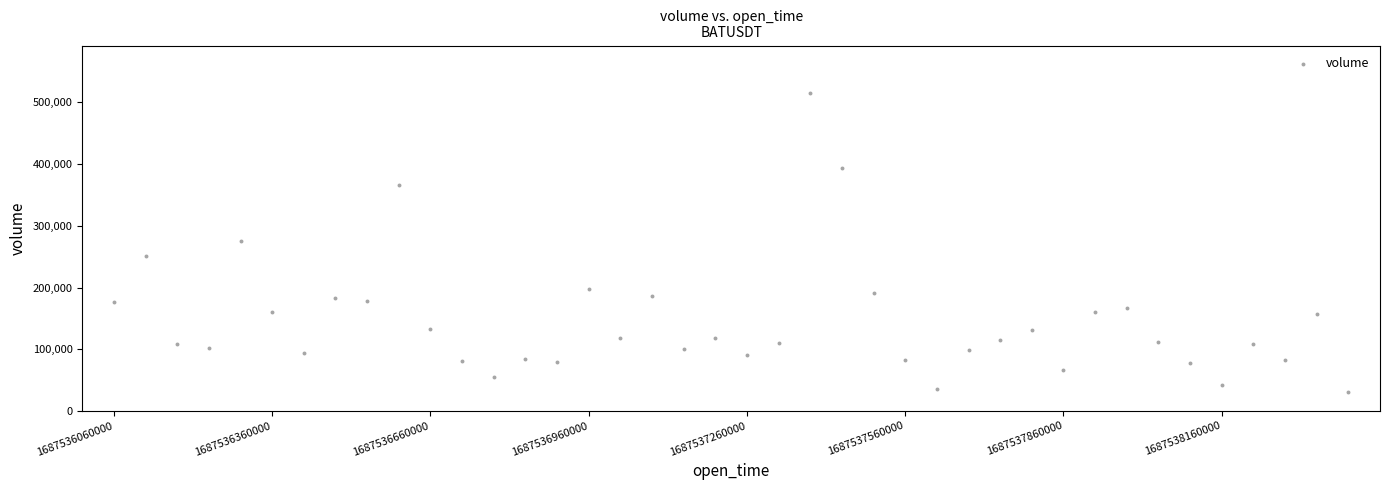

What is the range of Y values (max minus min)?

484920.4